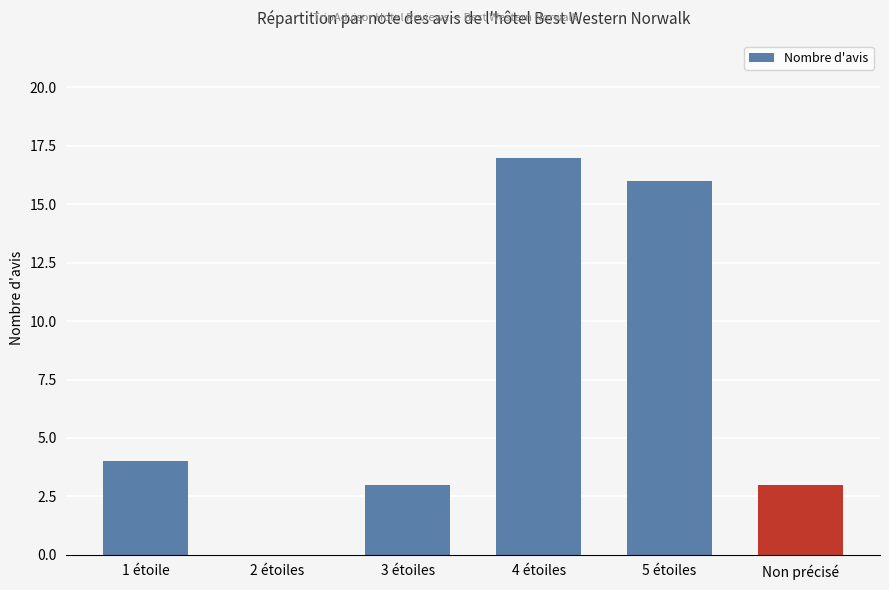

Reading left to right, transcribe all the data shown in this chart.

1 étoile=4	2 étoiles=0	3 étoiles=3	4 étoiles=17	5 étoiles=16	Non précisé=3